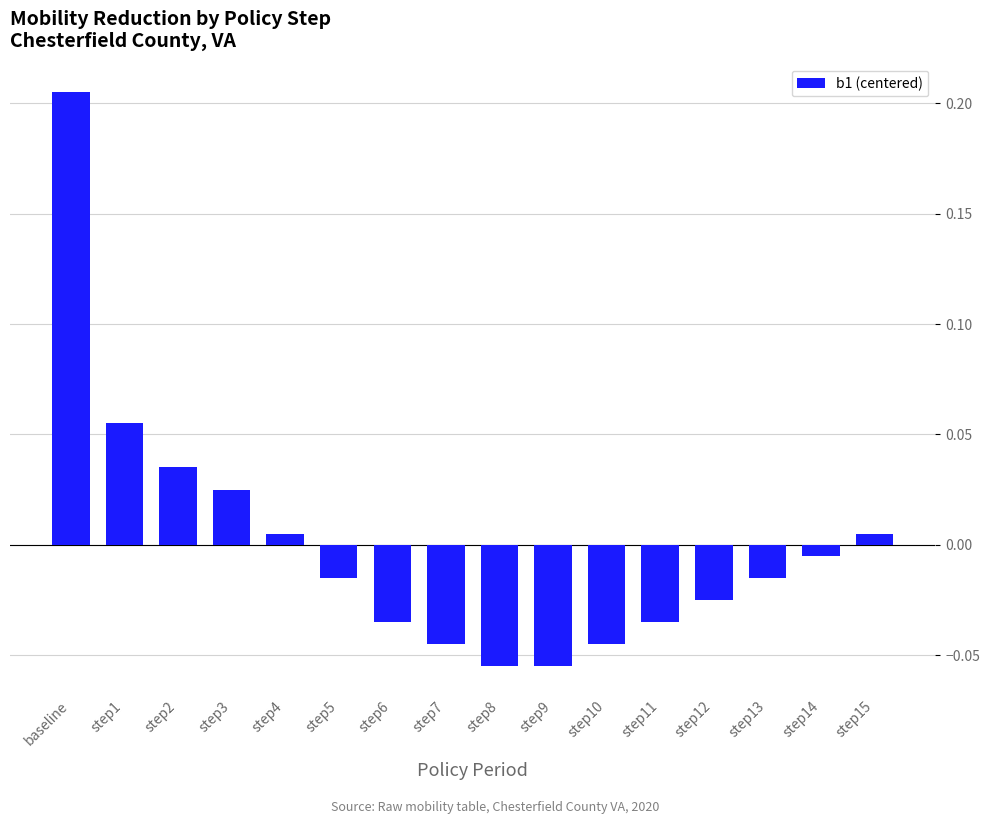

Which category has the highest value across all series?

baseline